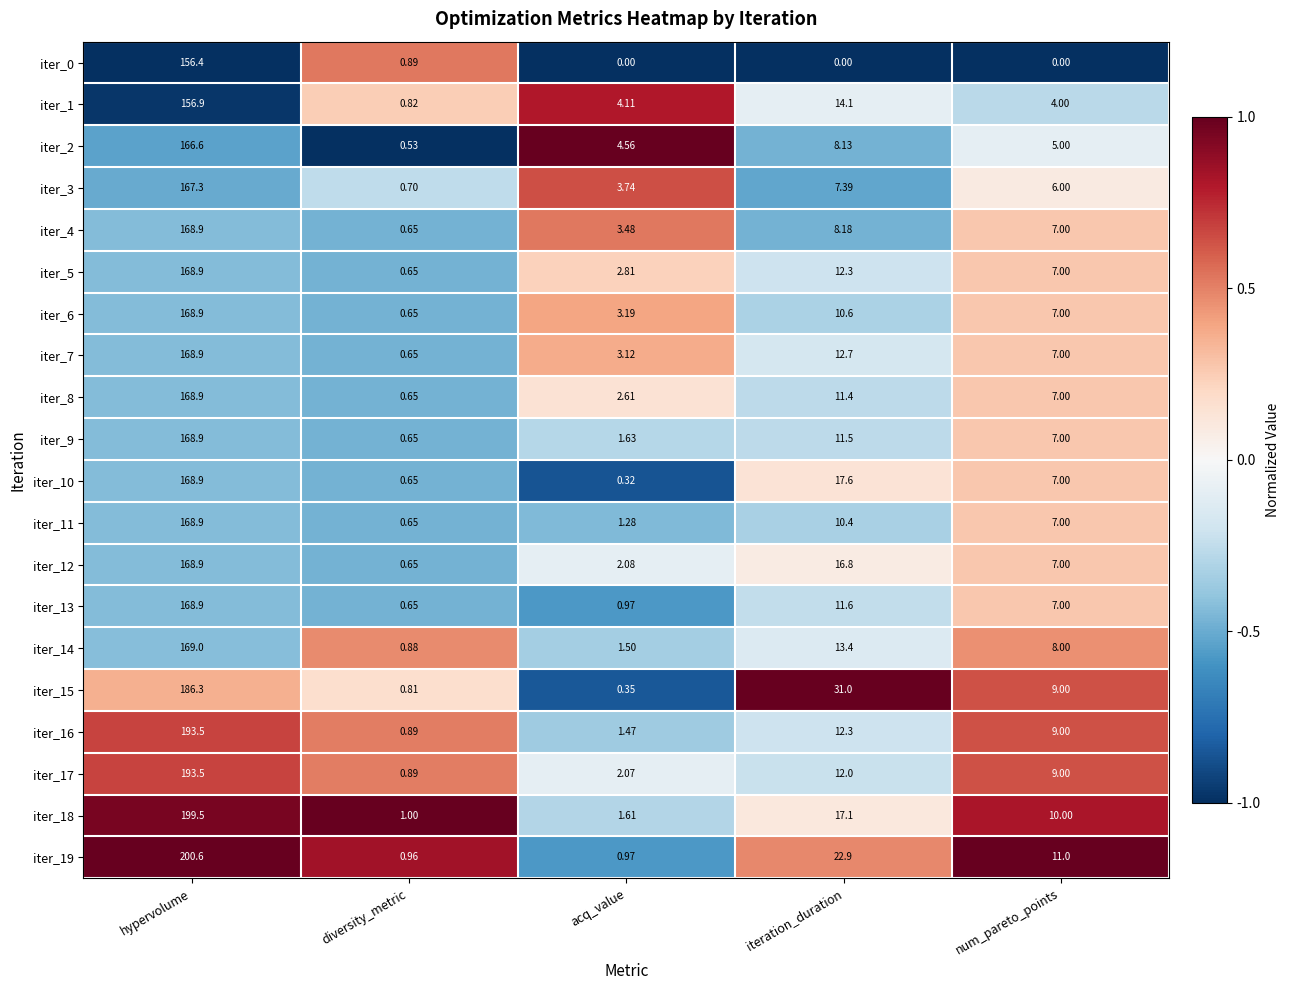

List the labels in order of iter_14 value, largest first.

hypervolume, iteration_duration, num_pareto_points, acq_value, diversity_metric